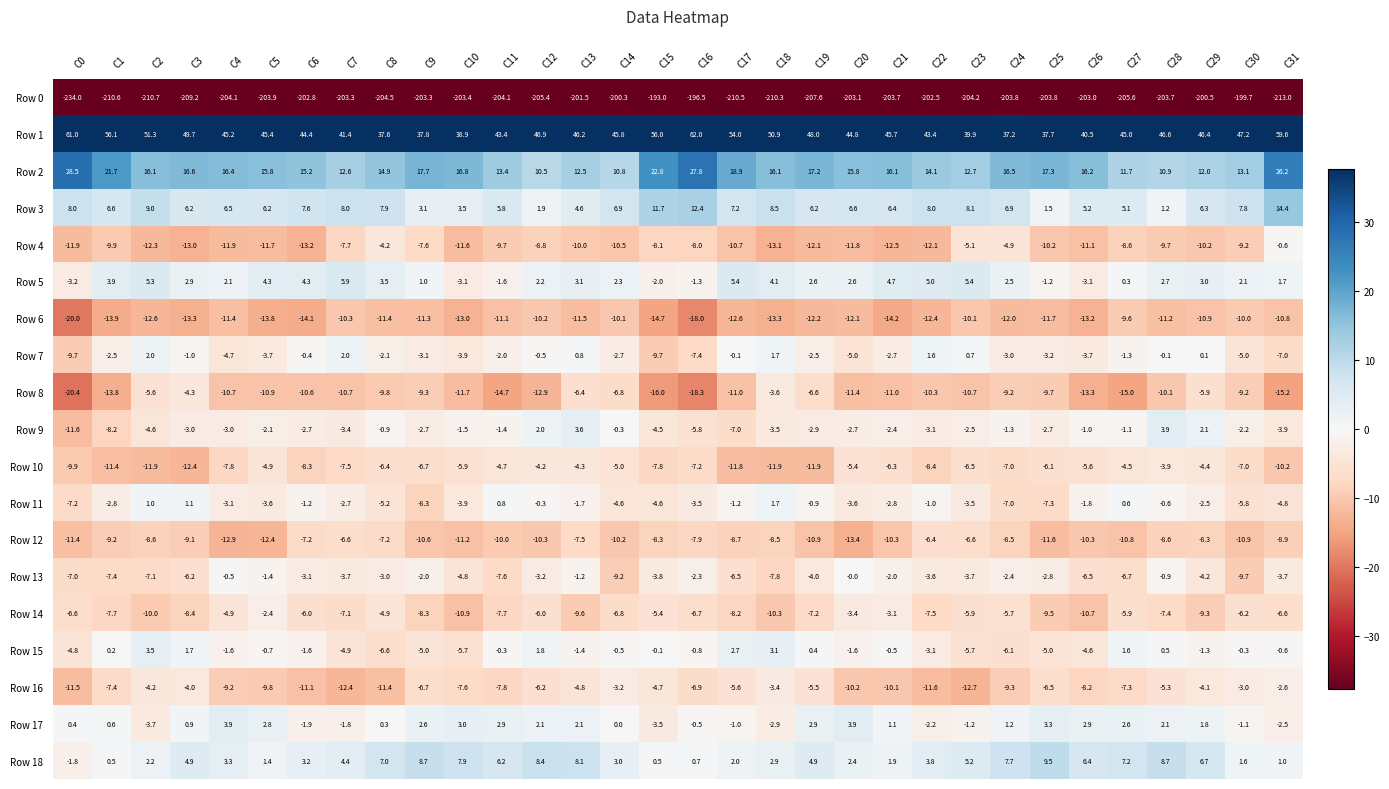

At which label is Row 1 closest to 49?

C3